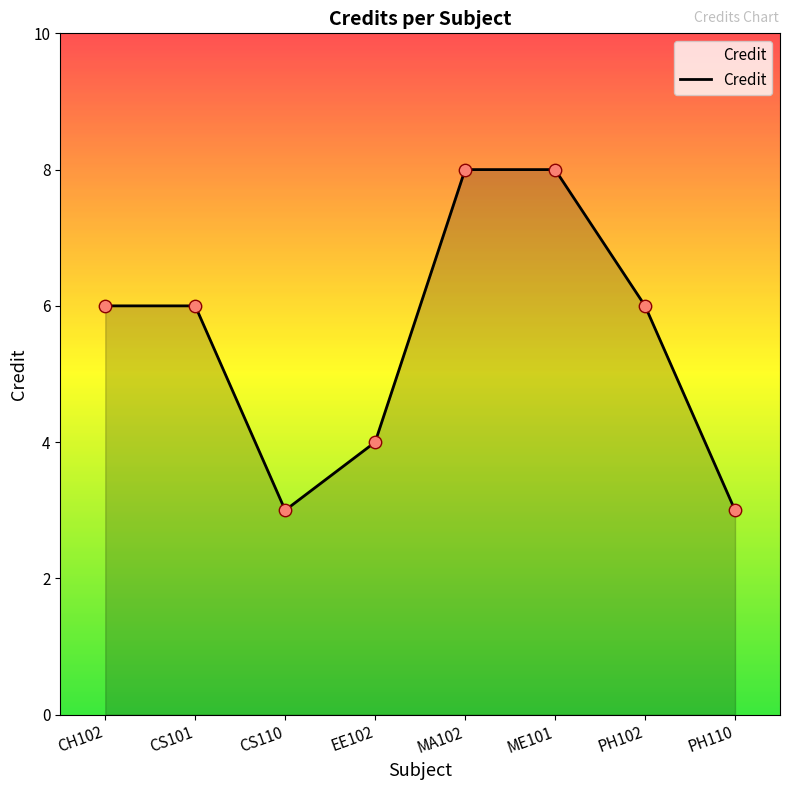

Which has a higher value, ME101 or CH102?

ME101